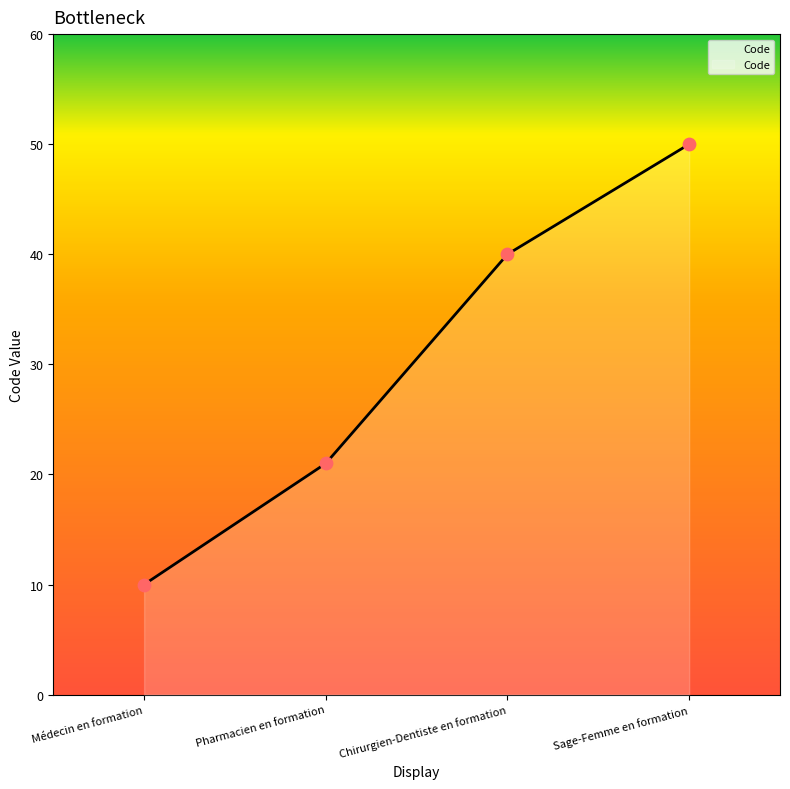

What is the ratio of the value at Chirurgien-Dentiste en formation to the value at Médecin en formation?

4.0